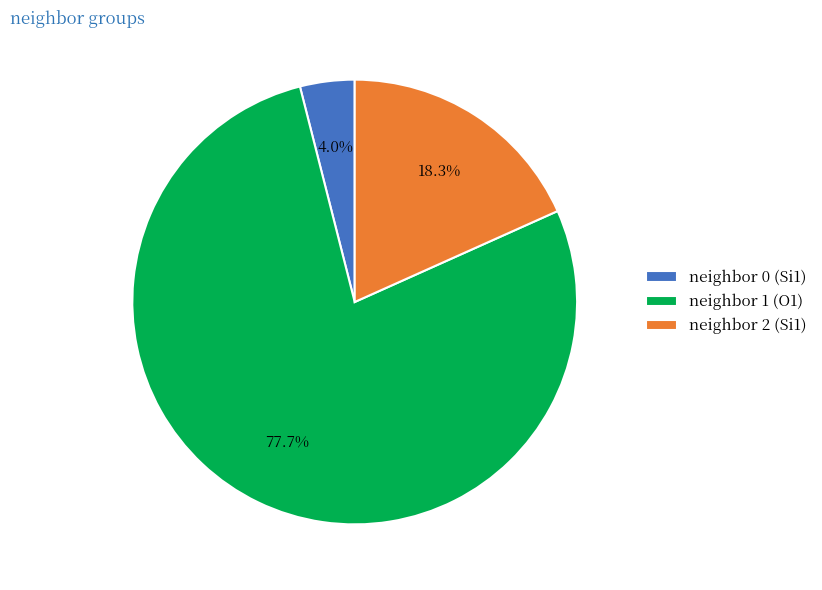

Rank the categories by value from highest to lowest.

neighbor 1 (O1), neighbor 2 (Si1), neighbor 0 (Si1)